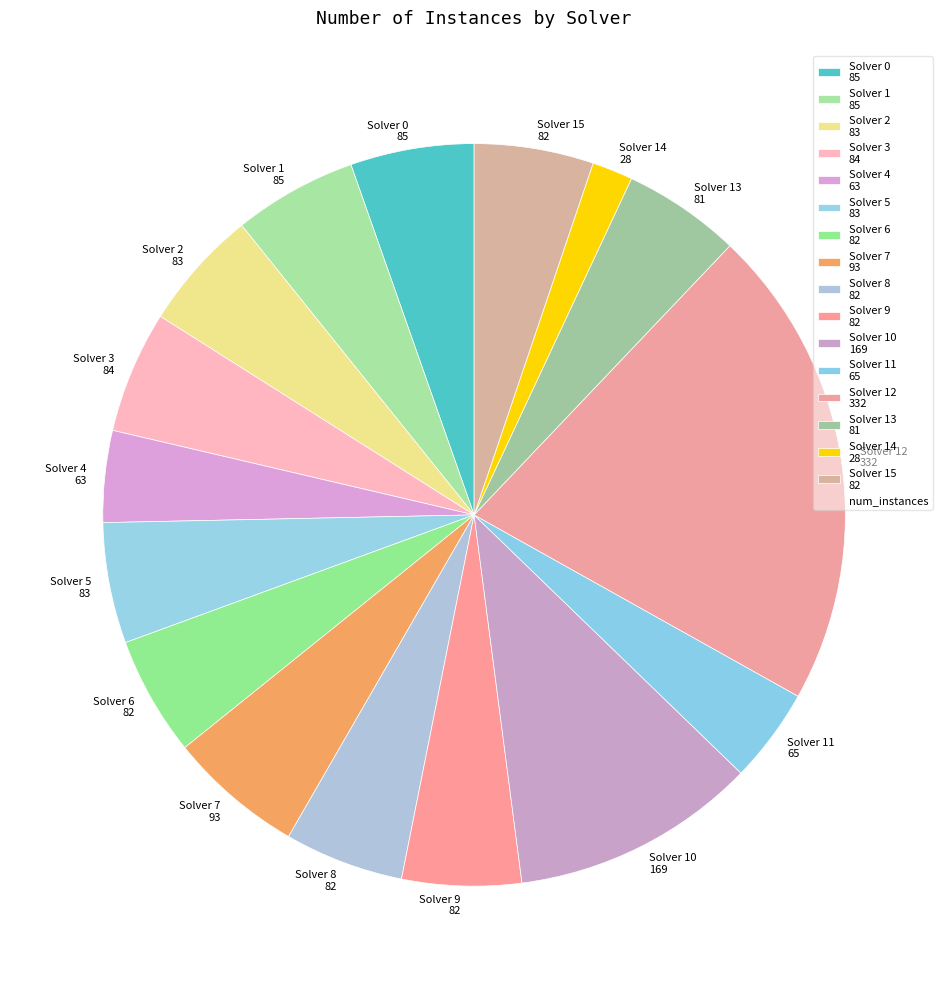

How many segments does this pie chart have?

16